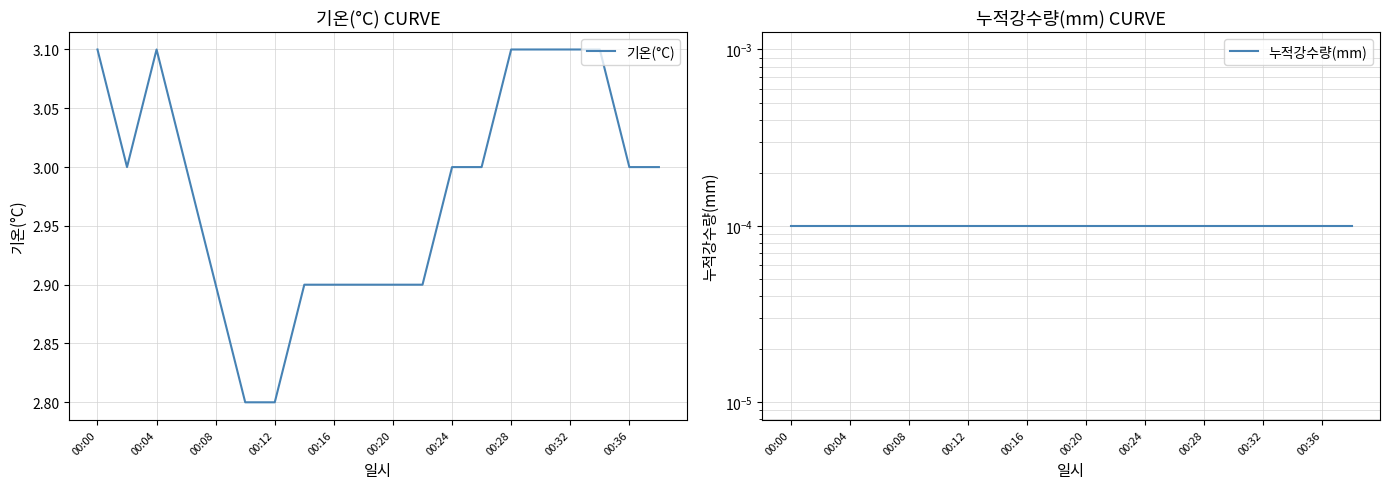

Reading left to right, transcribe all the data shown in this chart.

기온(°C): 3.1	3.0	3.1	3.0	2.9	2.8	2.8	2.9	2.9	2.9	2.9	2.9	3.0	3.0	3.1	3.1	3.1	3.1	3.0	3.0
누적강수량(mm): 0.0	0.0	0.0	0.0	0.0	0.0	0.0	0.0	0.0	0.0	0.0	0.0	0.0	0.0	0.0	0.0	0.0	0.0	0.0	0.0